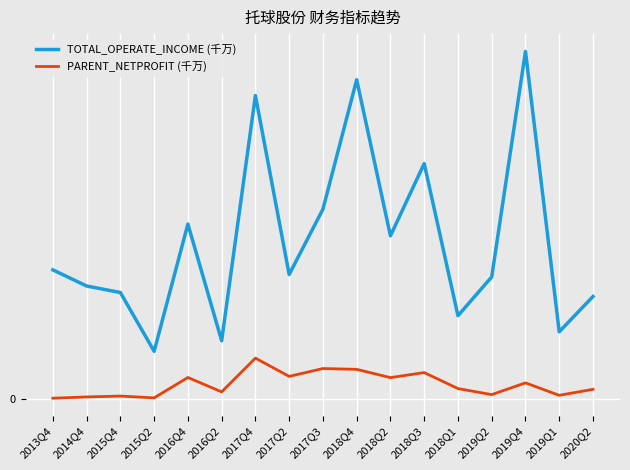

True or false: TOTAL_OPERATE_INCOME (千万) has a value of 30.3 at 2017Q3.

True